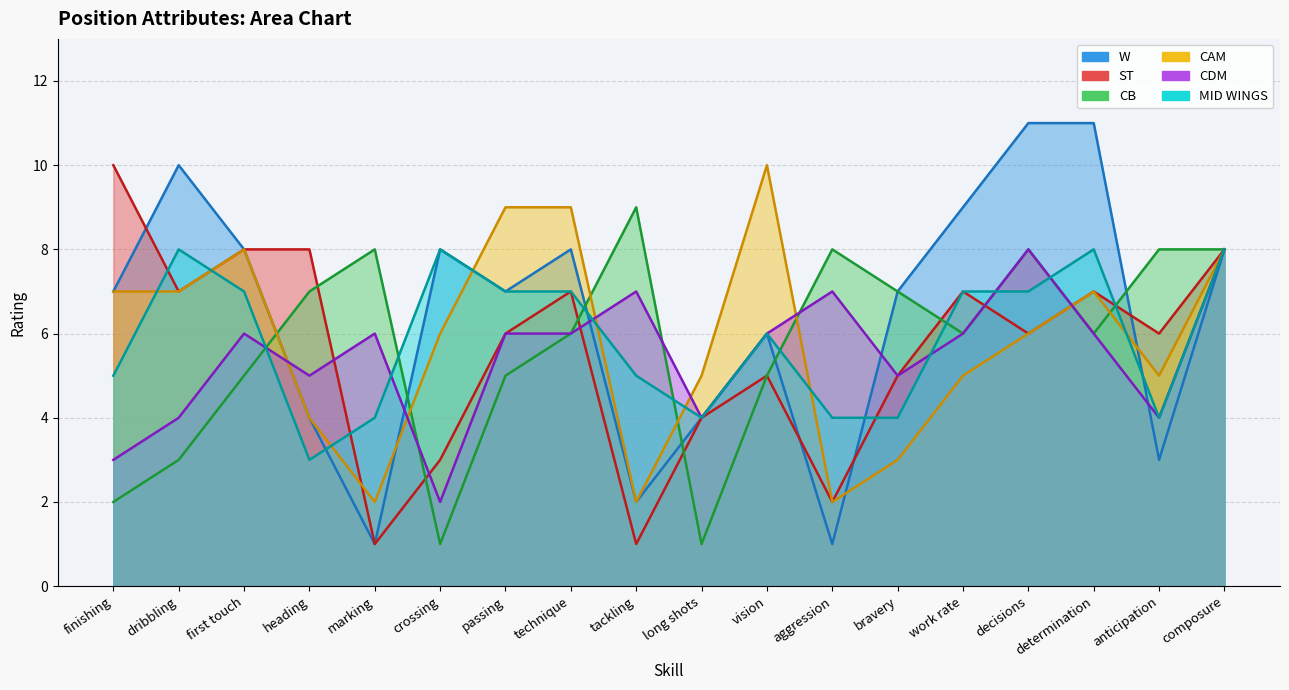

What value does the CAM series have at long shots?

5